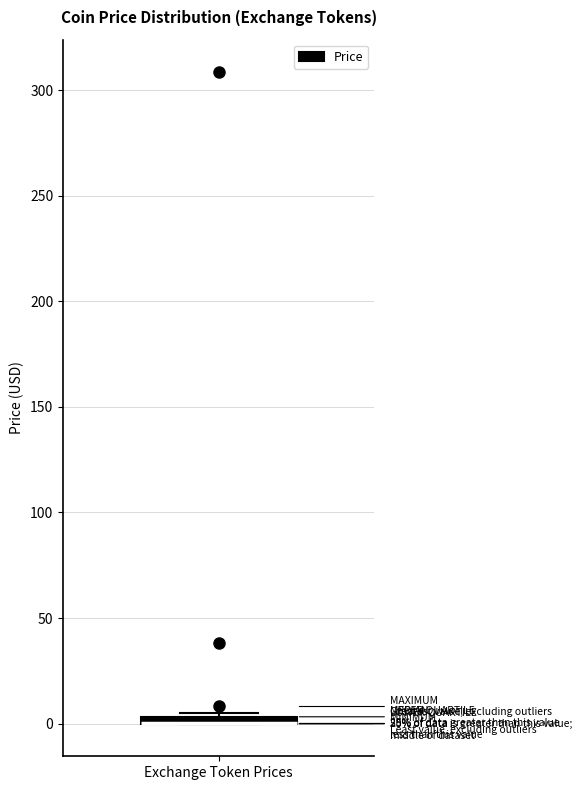

Where is the upper edge of the box for Exchange Token Prices on the y-axis? The values are not printed on the chart, so give them approximately, as read against the axis.

5